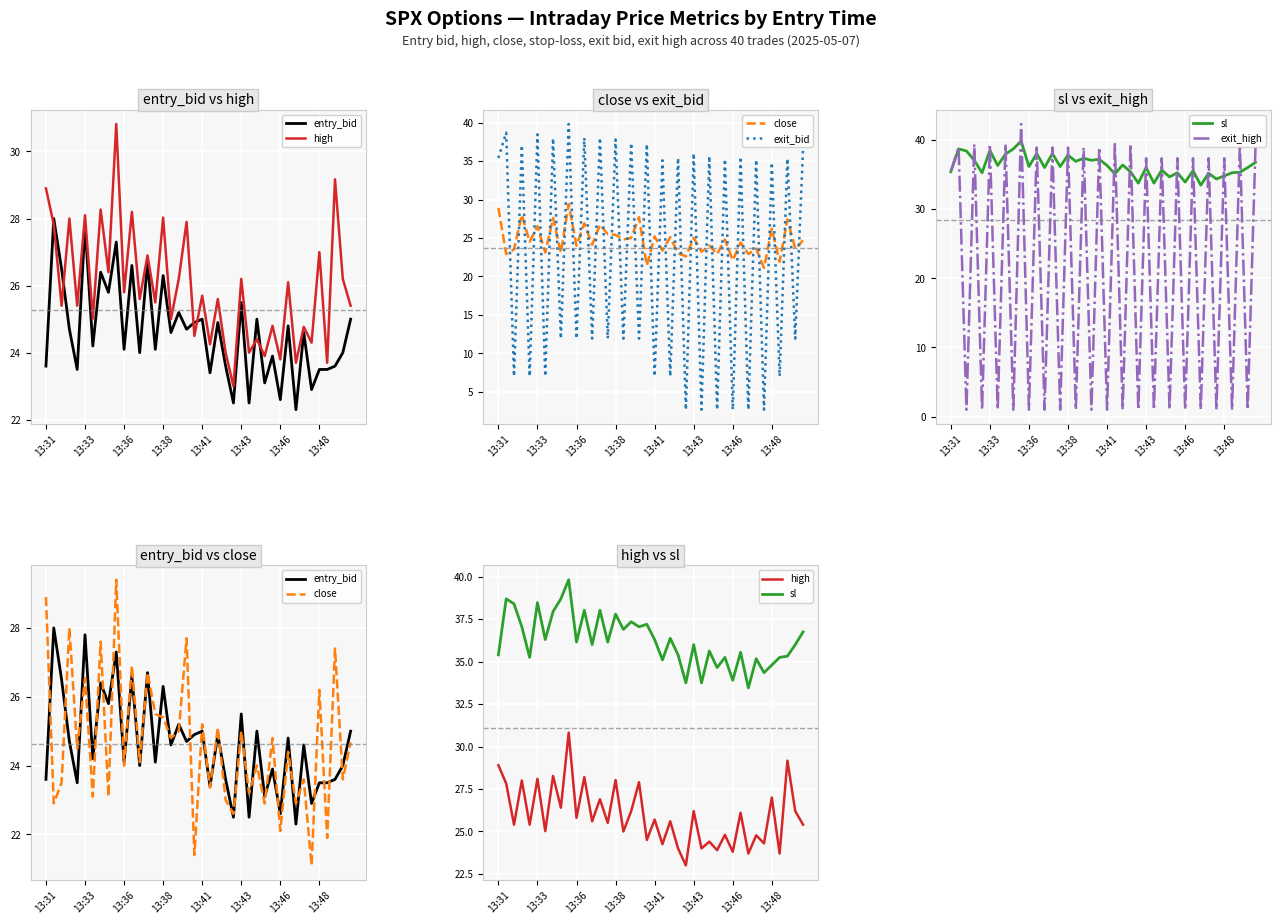

At which category does the chart reach its minimum across all series?

13:36